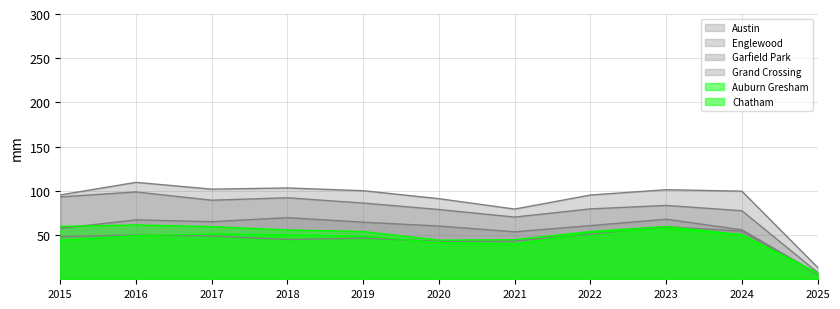

What is the spread (max minus min) of values at 2018?

58.3